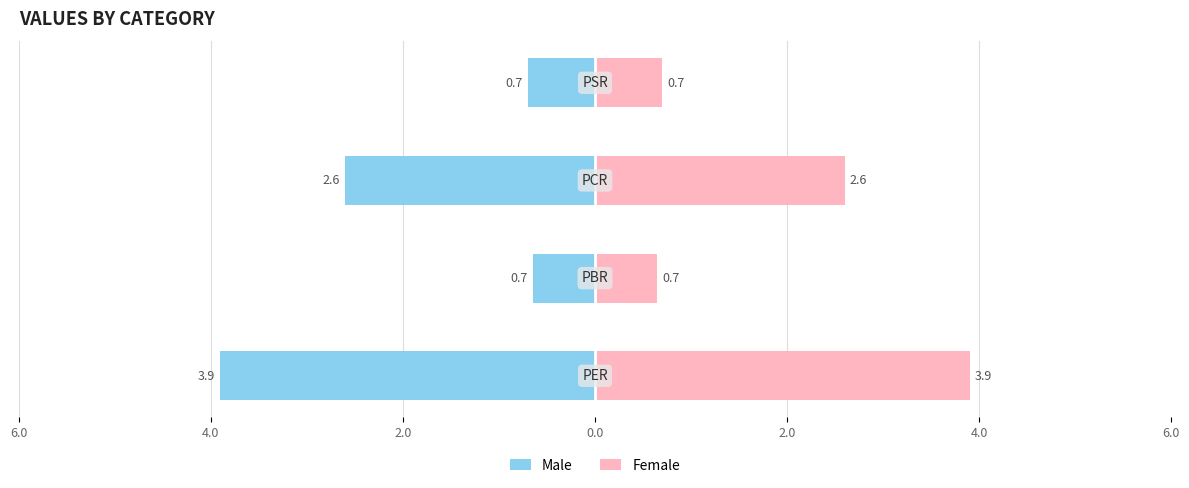

Which series has the largest total across all categories?

Female